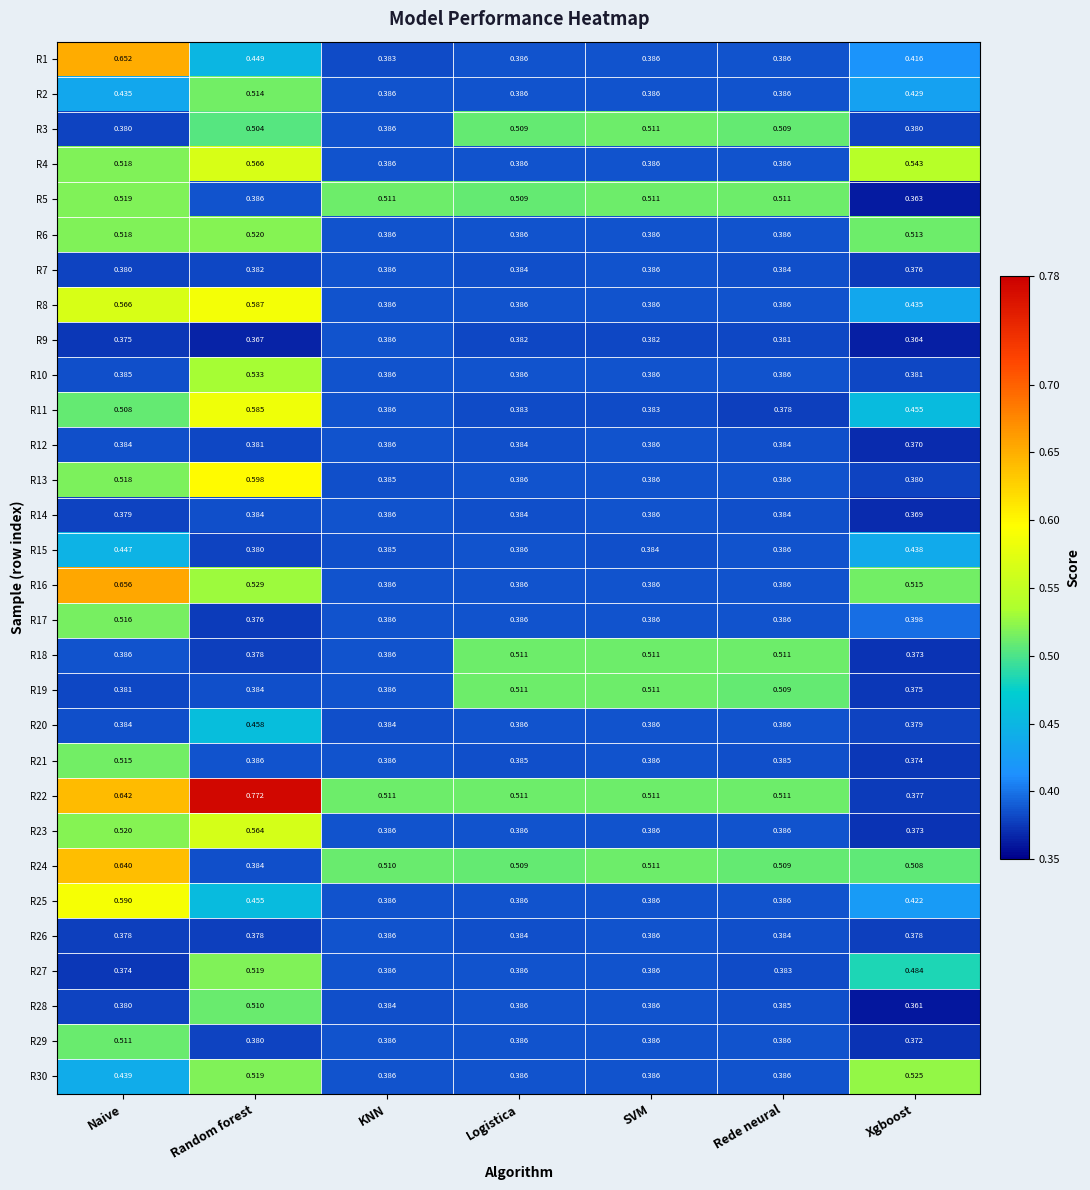

At which category is the sum across all series the highest?

Naive